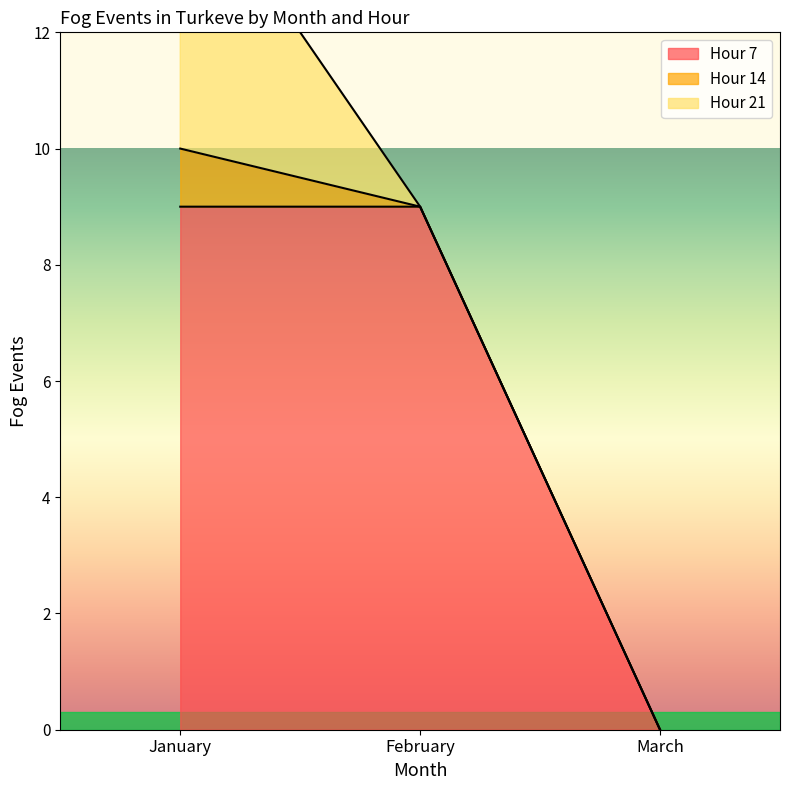

At how many categories does at least one series exceed 6?

2